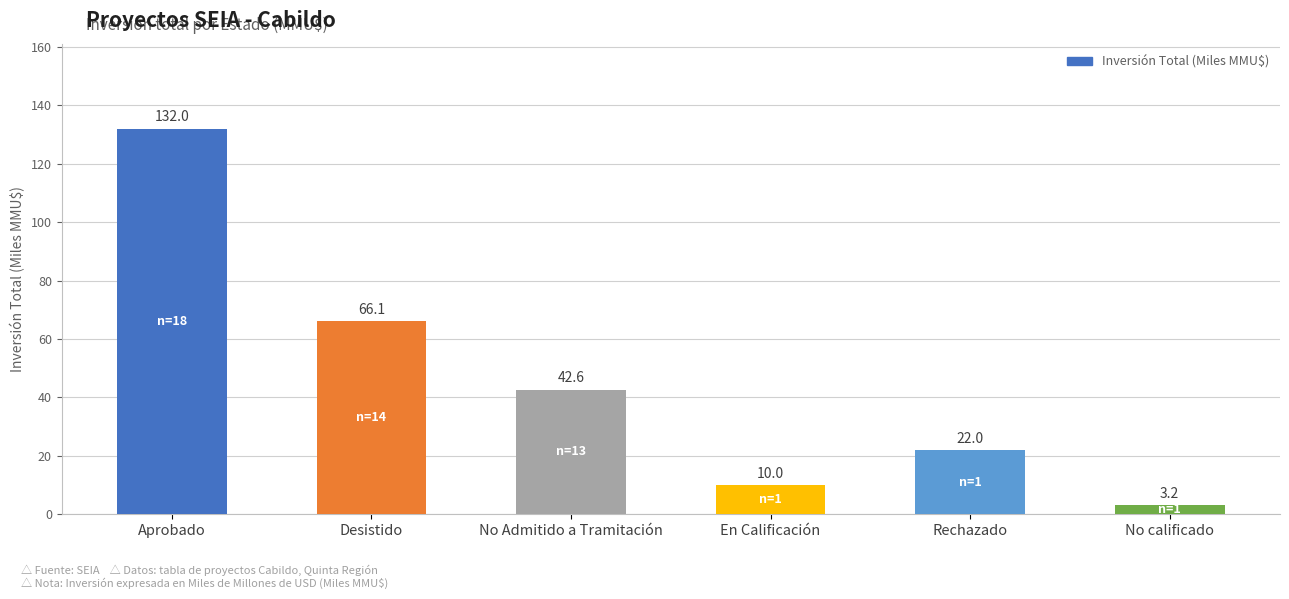

The value at Desistido is 66.1. True or false?

True